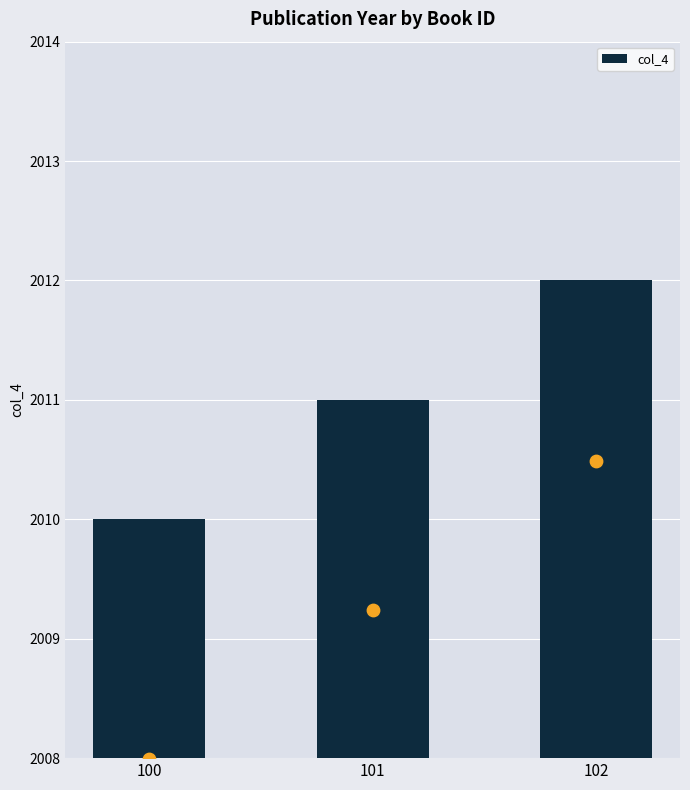

Between 101 and 102, which is larger?

102